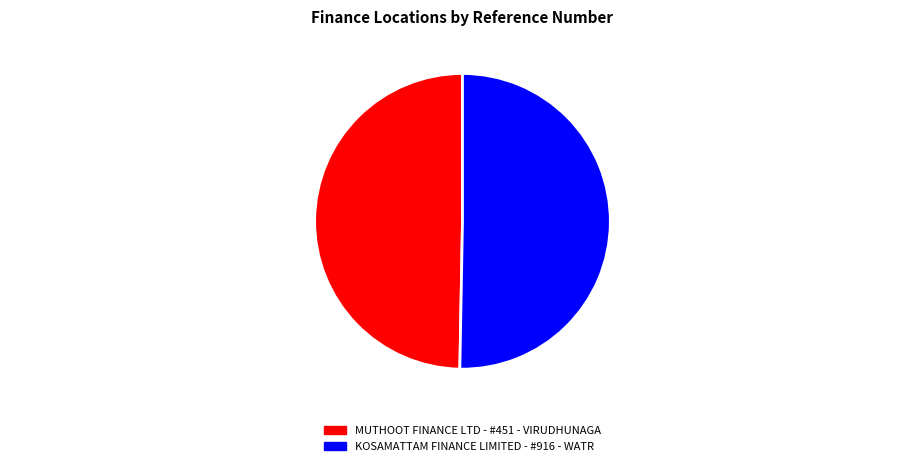

Rank the categories by value from highest to lowest.

KOSAMATTAM FINANCE LIMITED - #916 - WATR, MUTHOOT FINANCE LTD - #451 - VIRUDHUNAGA